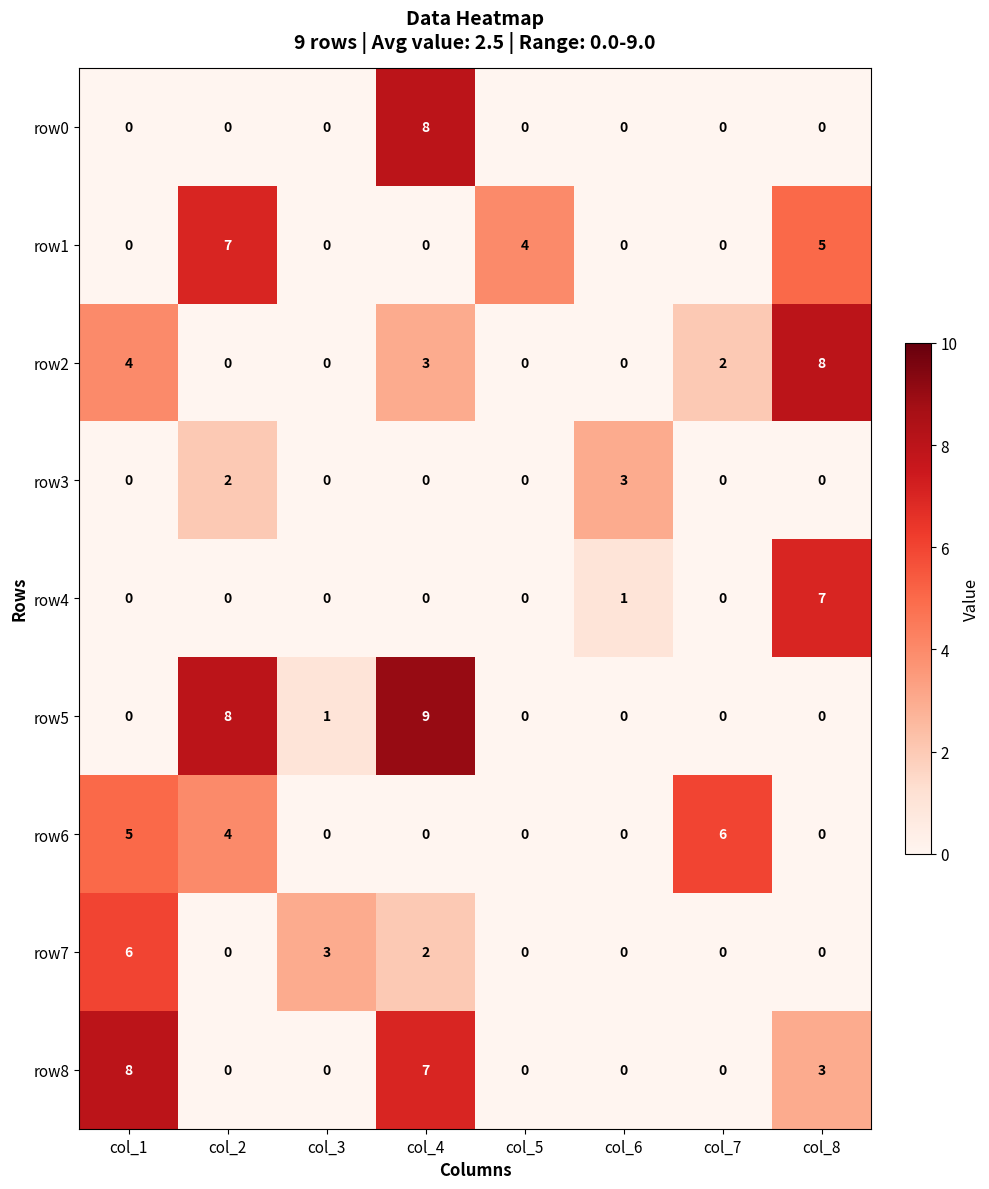

What is the spread (max minus min) of values at col_6?

3